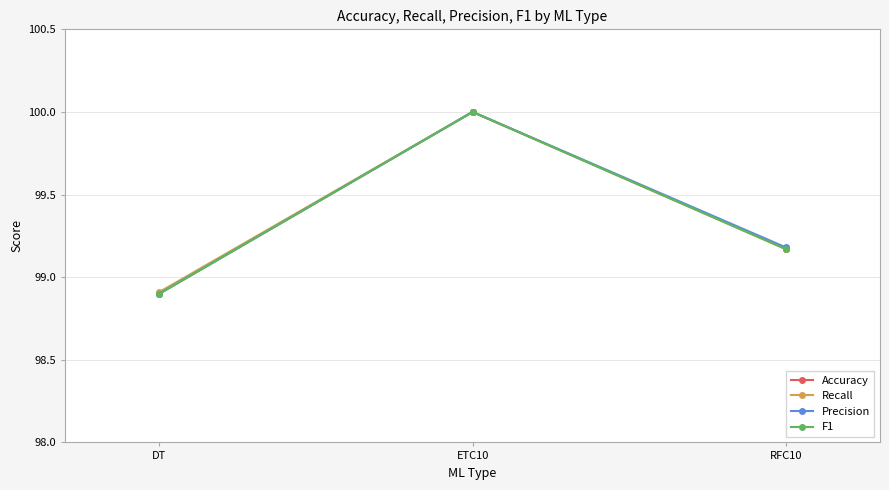

What value does the F1 series have at ETC10?

100.0